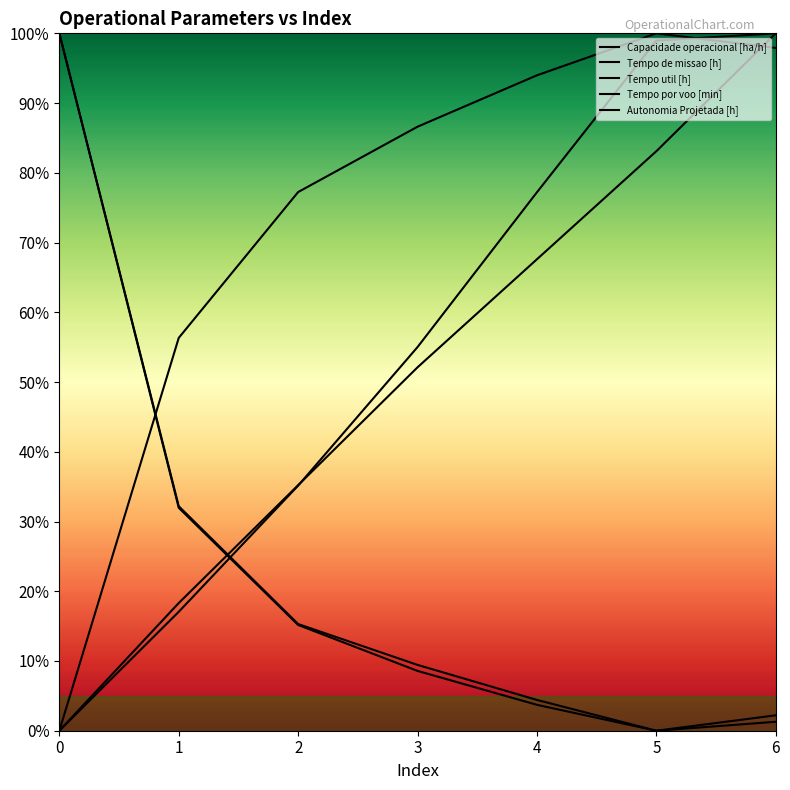

Does the chart have visible grid lines?

No